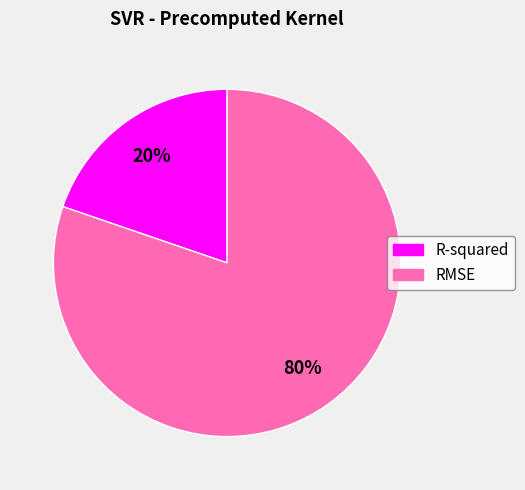

Which slice represents more than half of the pie?

RMSE